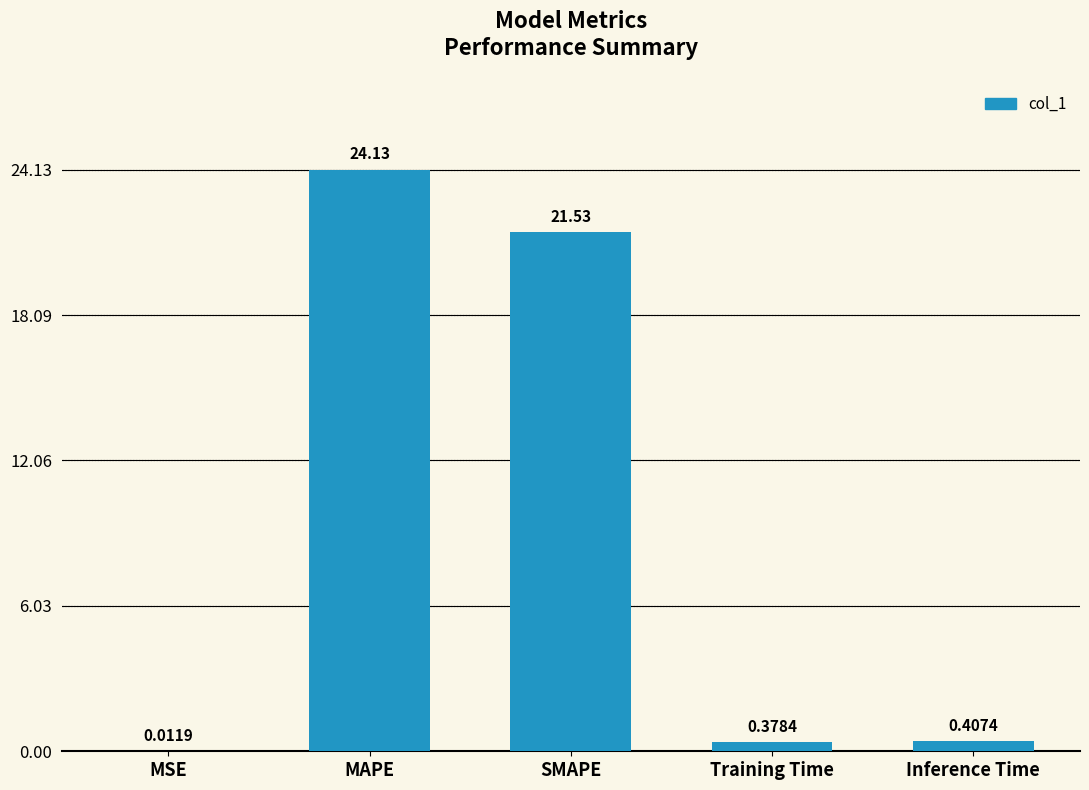

At which category does the chart reach its peak across all series?

MAPE